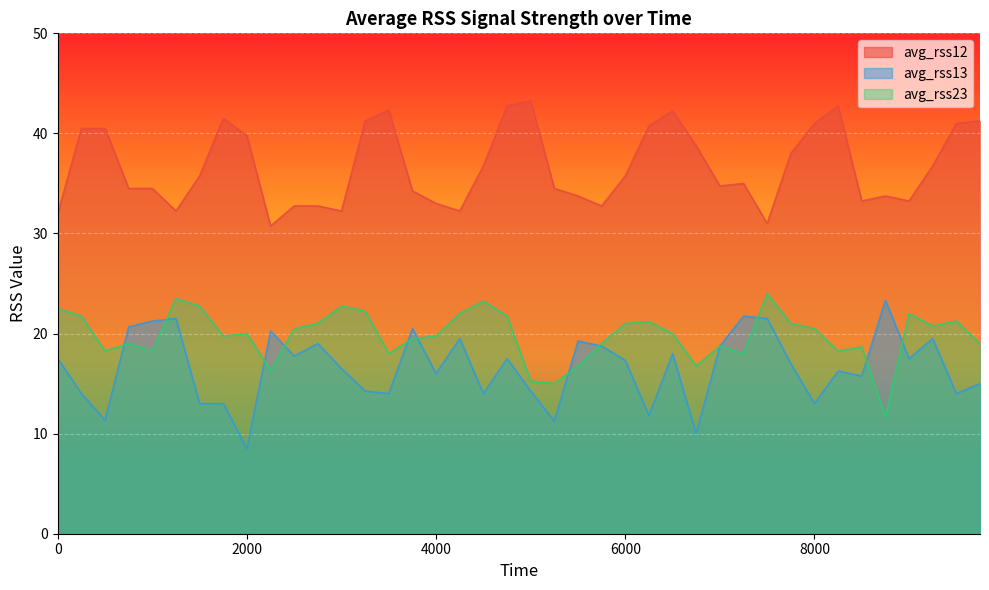

Rank the series by their maximum value, from lowest to highest.

avg_rss13, avg_rss23, avg_rss12